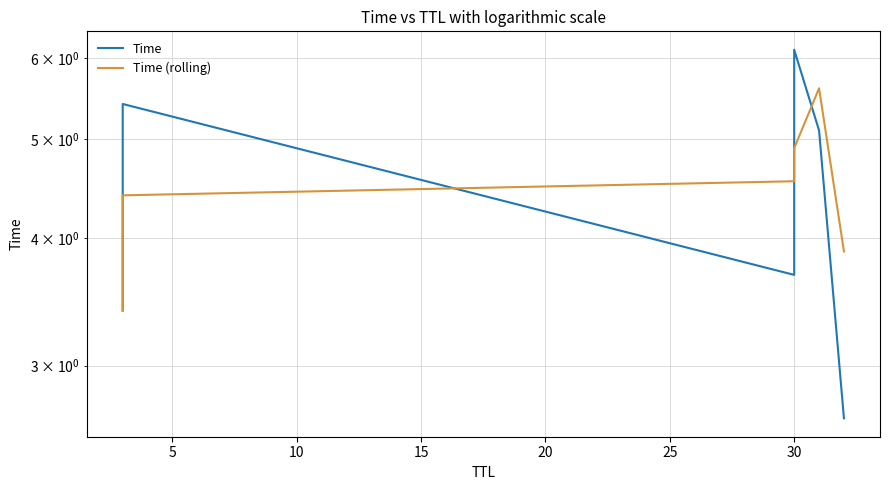

What is the difference between the second highest and minimum values in the Time series?

2.7